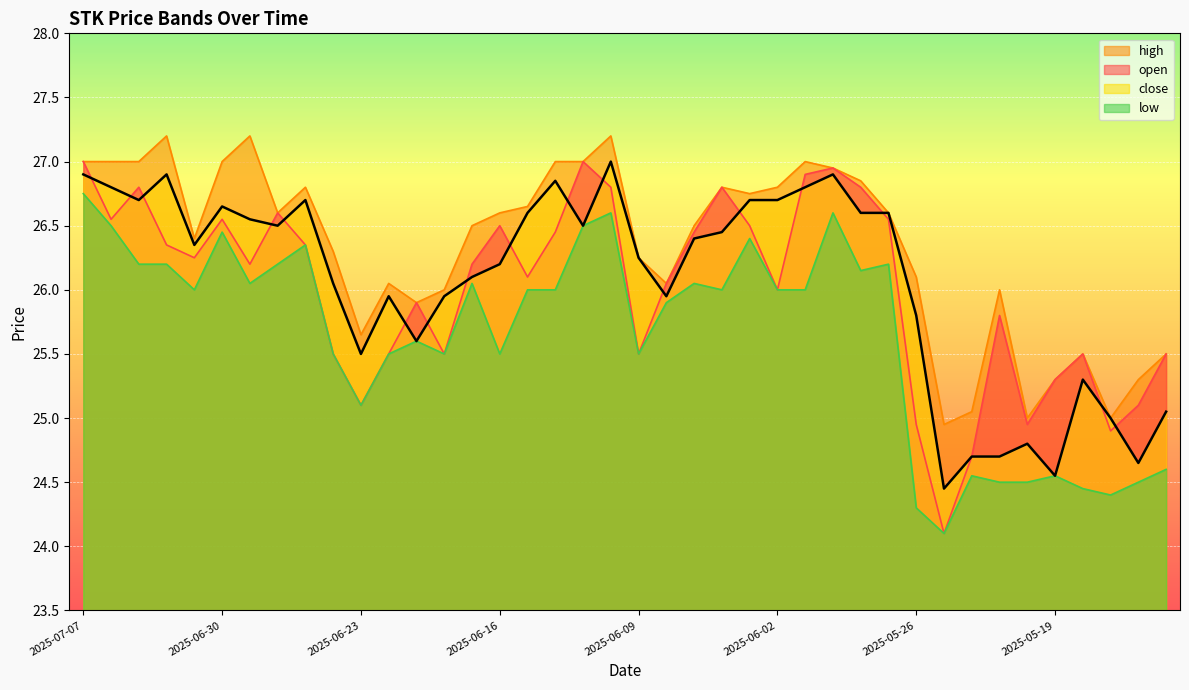

What is the label of the 18th point from the right?

2025-06-05